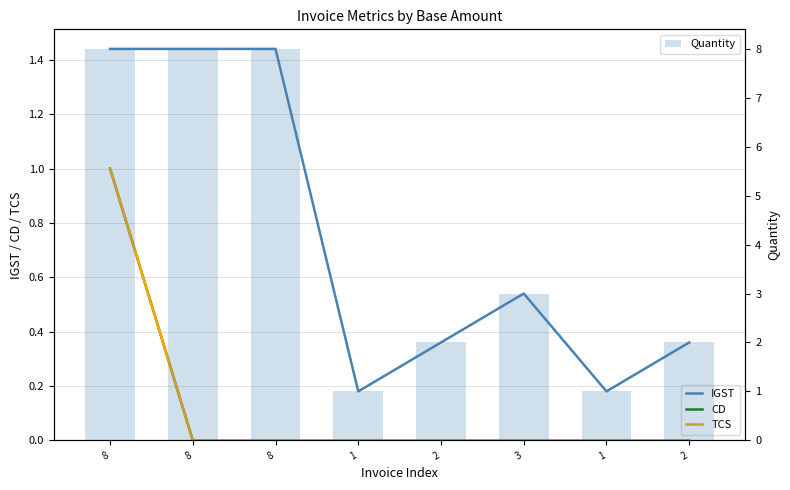

The value of TCS at 2 is 0.5. True or false?

False